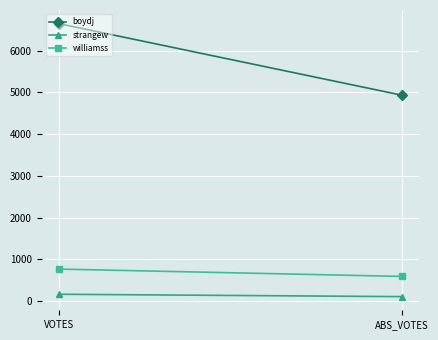

At ABS_VOTES, list the series in order from largest to smallest.

boydj, williamss, strangew